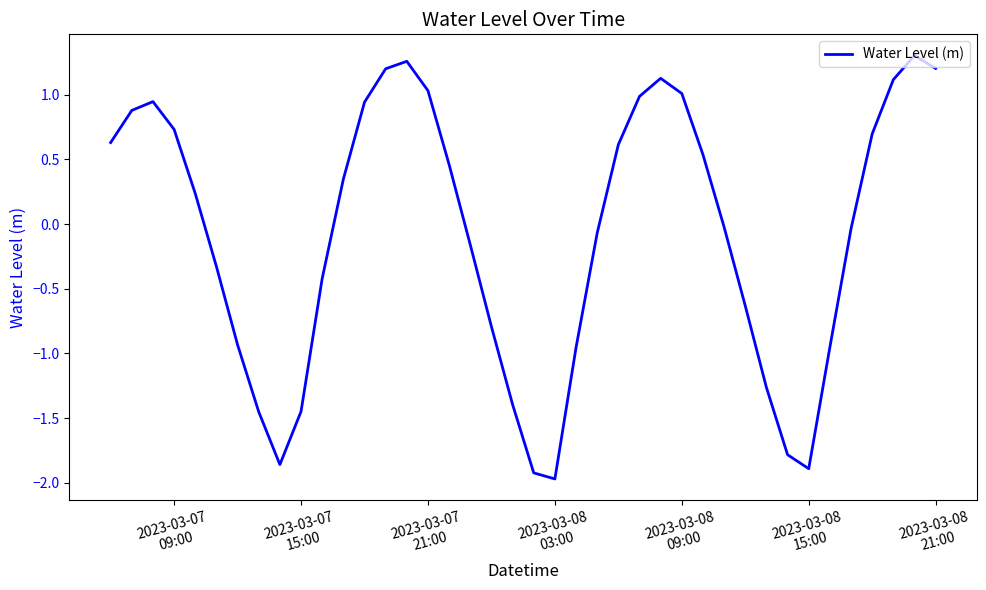

How many lines are shown in the chart?

1